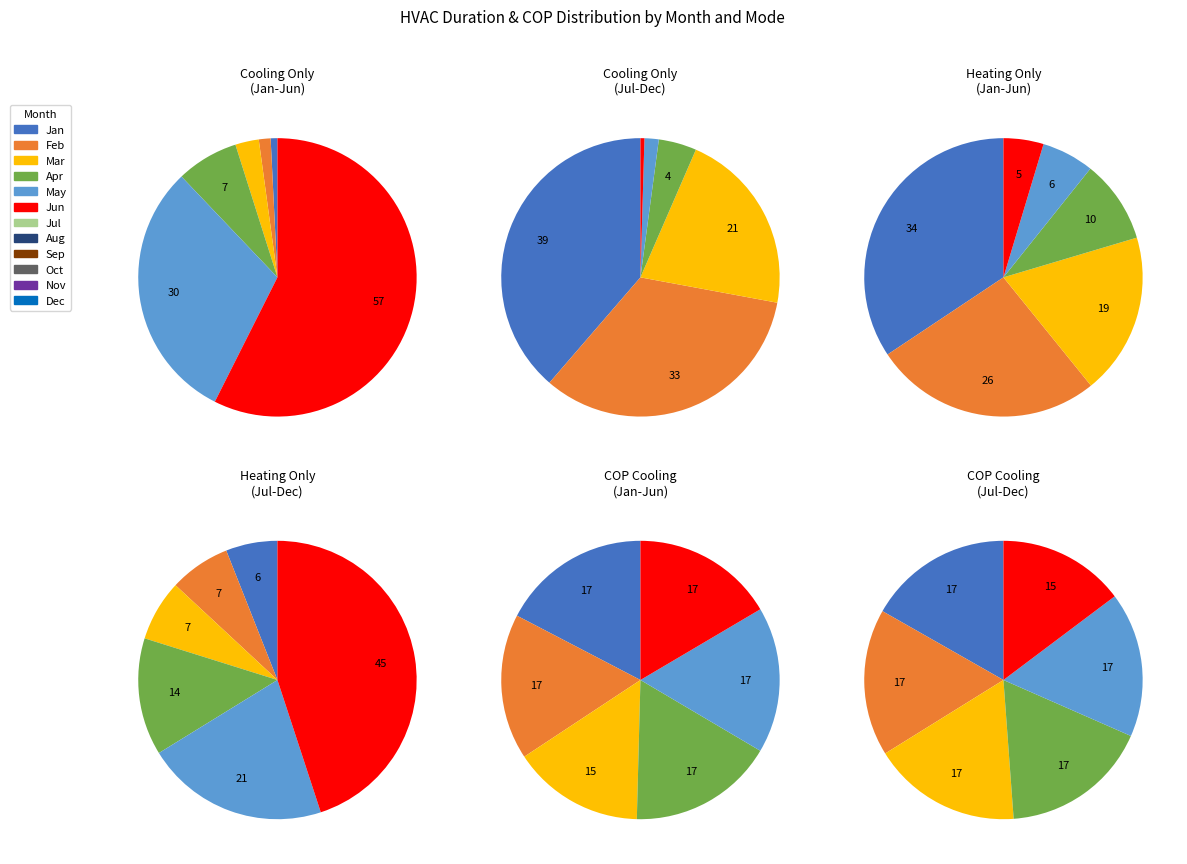

What percentage is the Mar slice, to the nearest percent?

1%